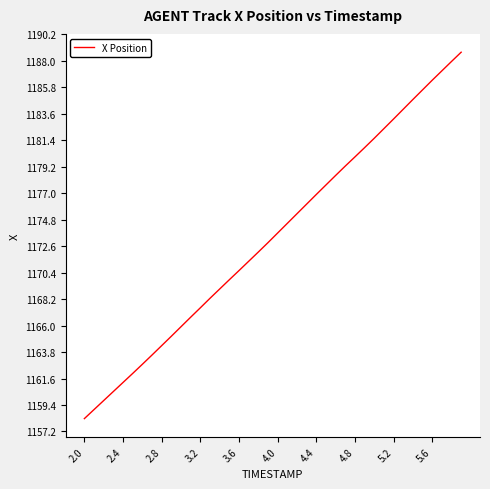

What is the difference between the second highest and minimum values?

29.7